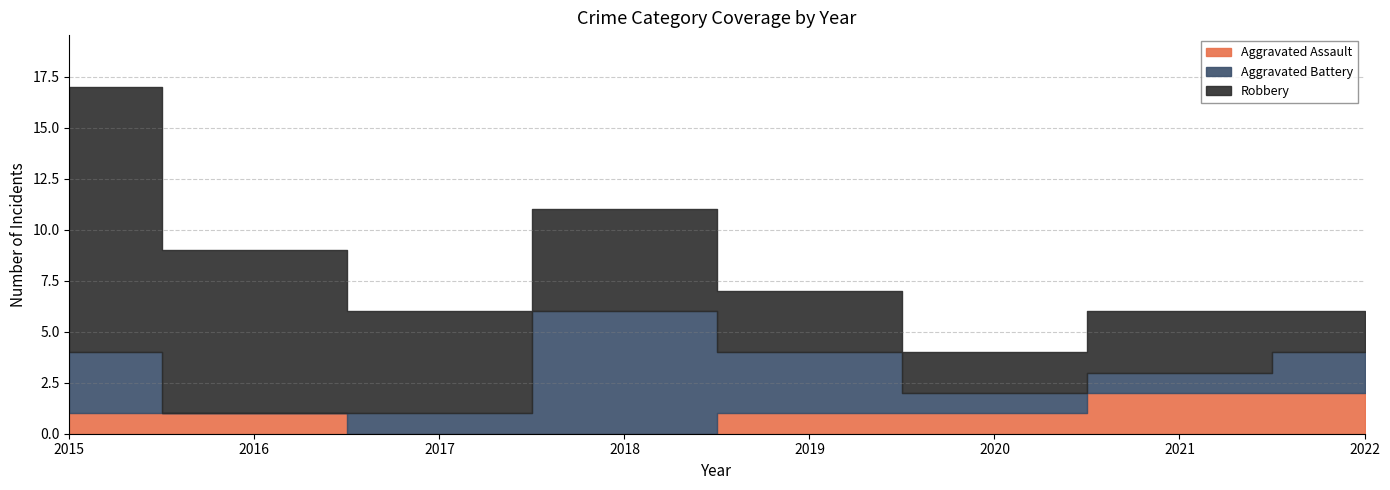

The Robbery series shows 4 at 2021. True or false?

False